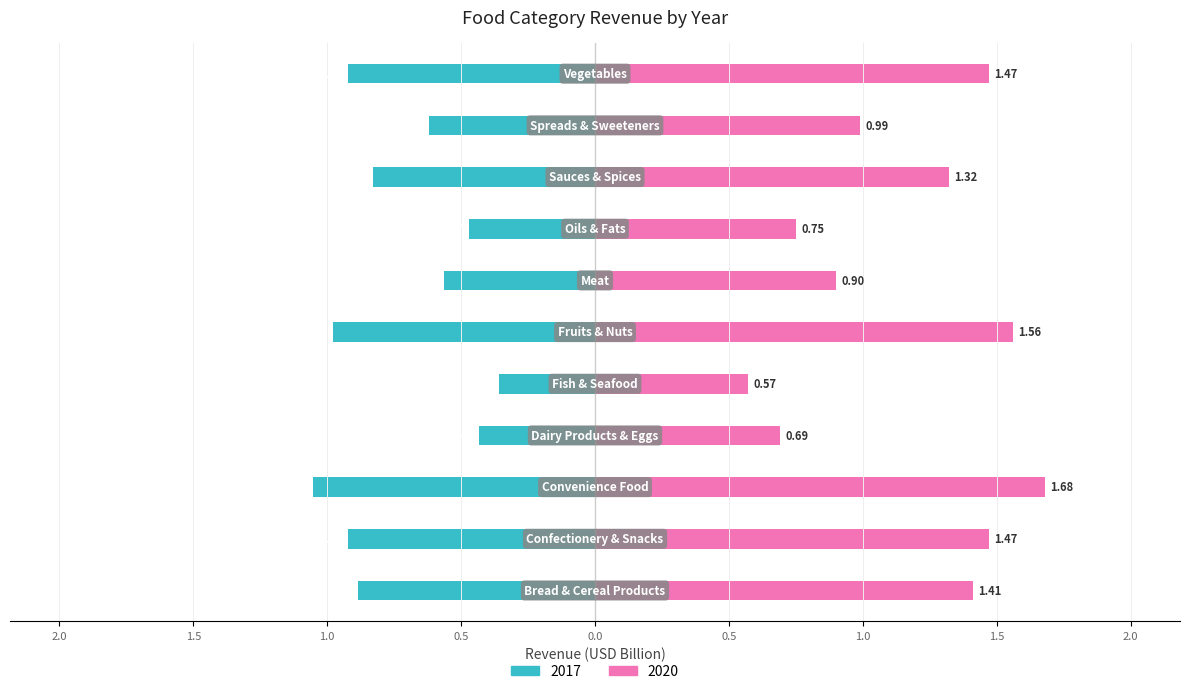

Which category has the highest value across all series?

Convenience Food